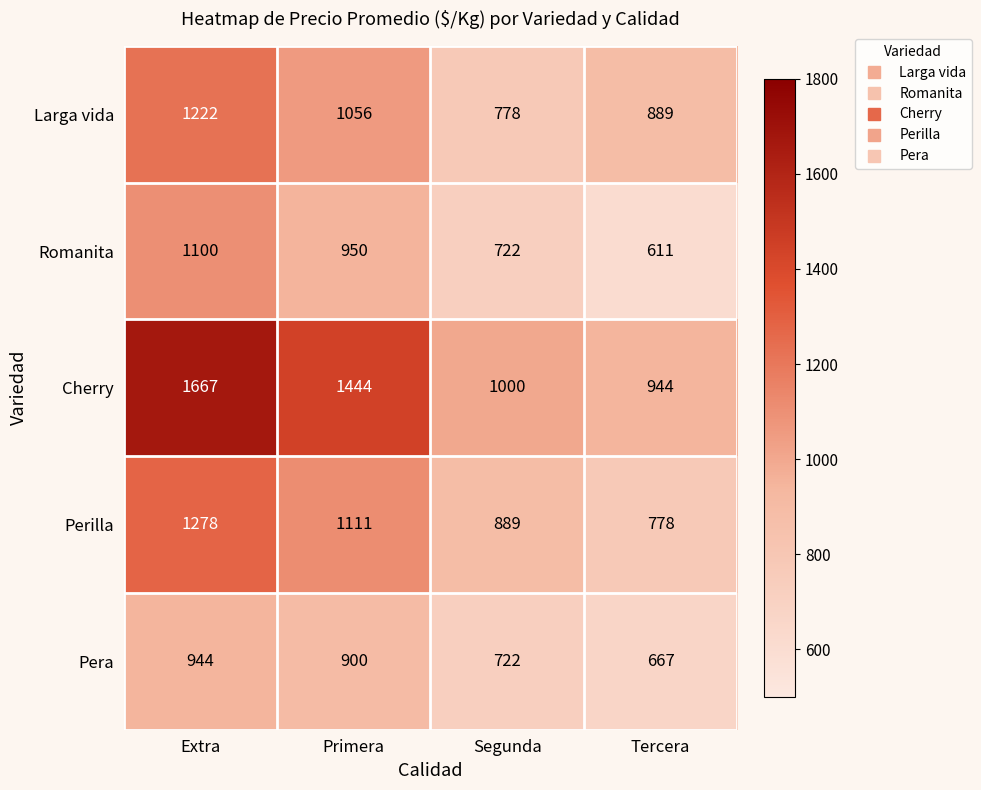

Rank the series by their maximum value, from highest to lowest.

Cherry, Perilla, Larga vida, Romanita, Pera